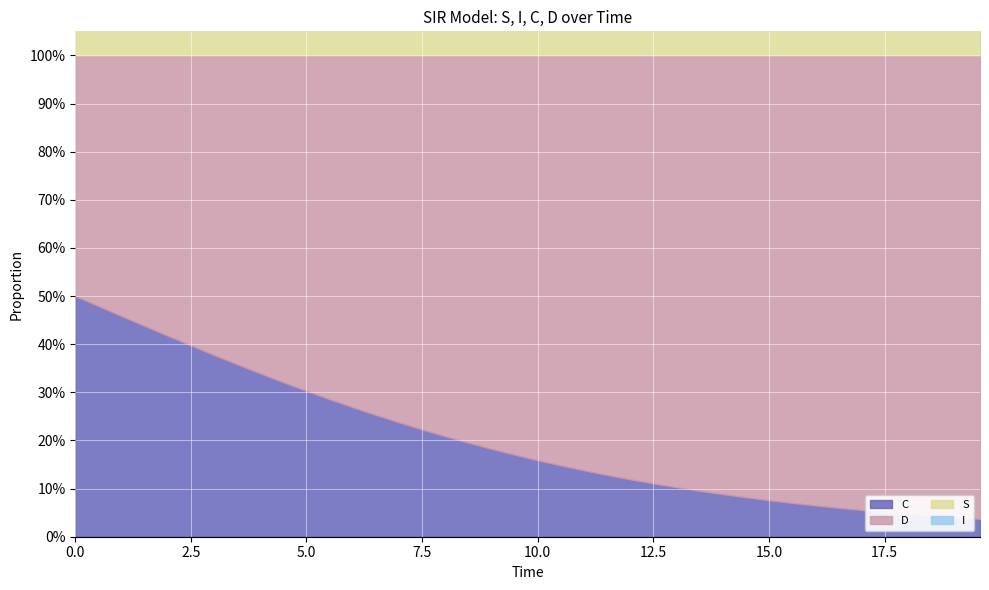

At how many categories does at least one series exceed 0?

40